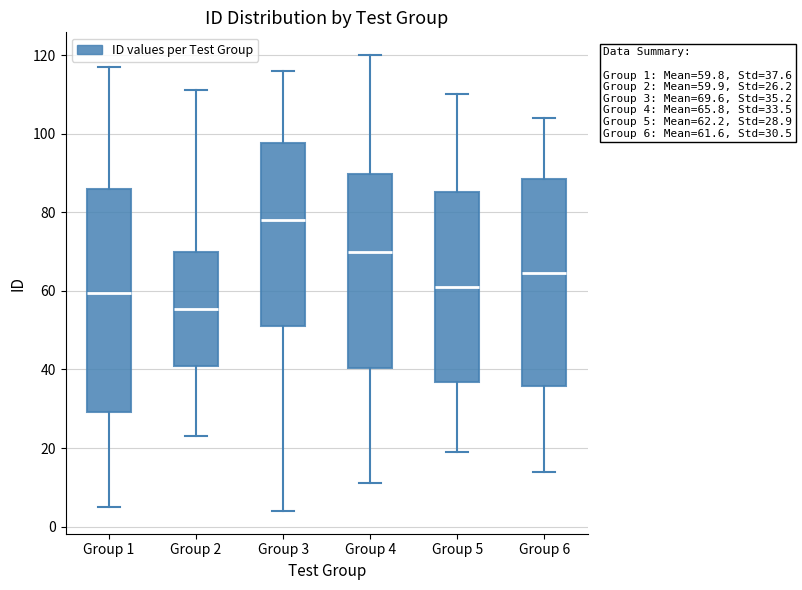

Comparing the boxes themselves (not the whiskers), which one is the tallest?

Group 1